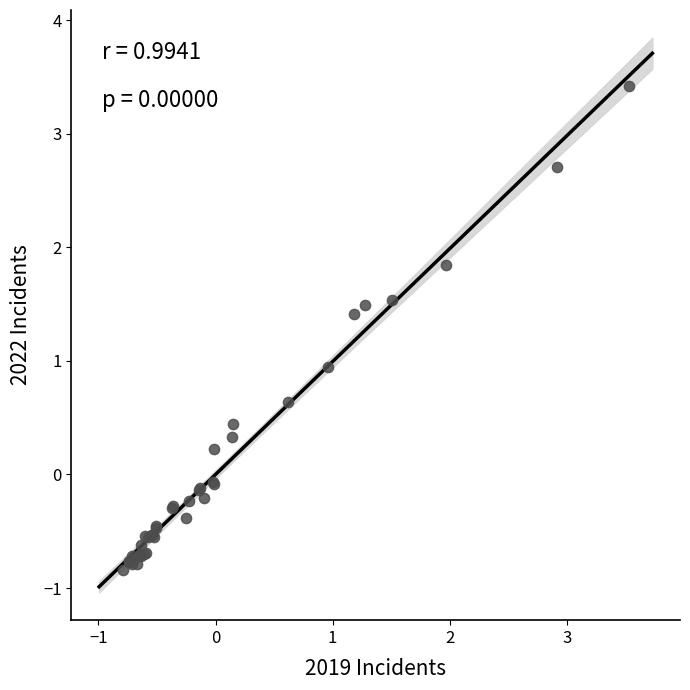

What Y value in the scatter plot is closest to 1?

0.9